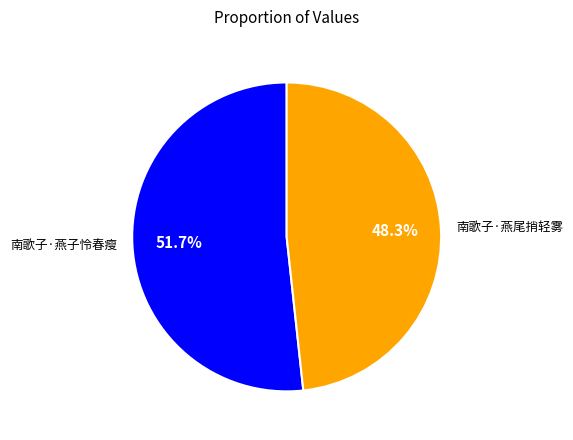

Between 南歌子·燕子怜春瘦 and 南歌子·燕尾捎轻雾, which is larger?

南歌子·燕子怜春瘦